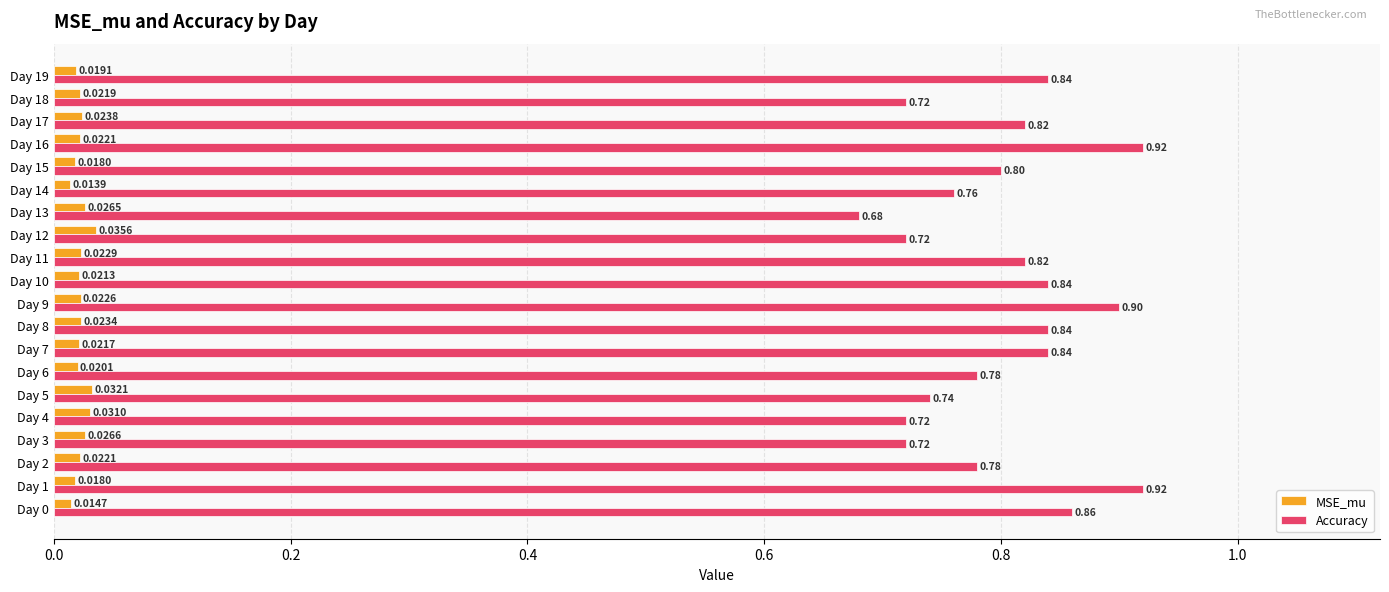

Rank the series by their average value, from highest to lowest.

Accuracy, MSE_mu